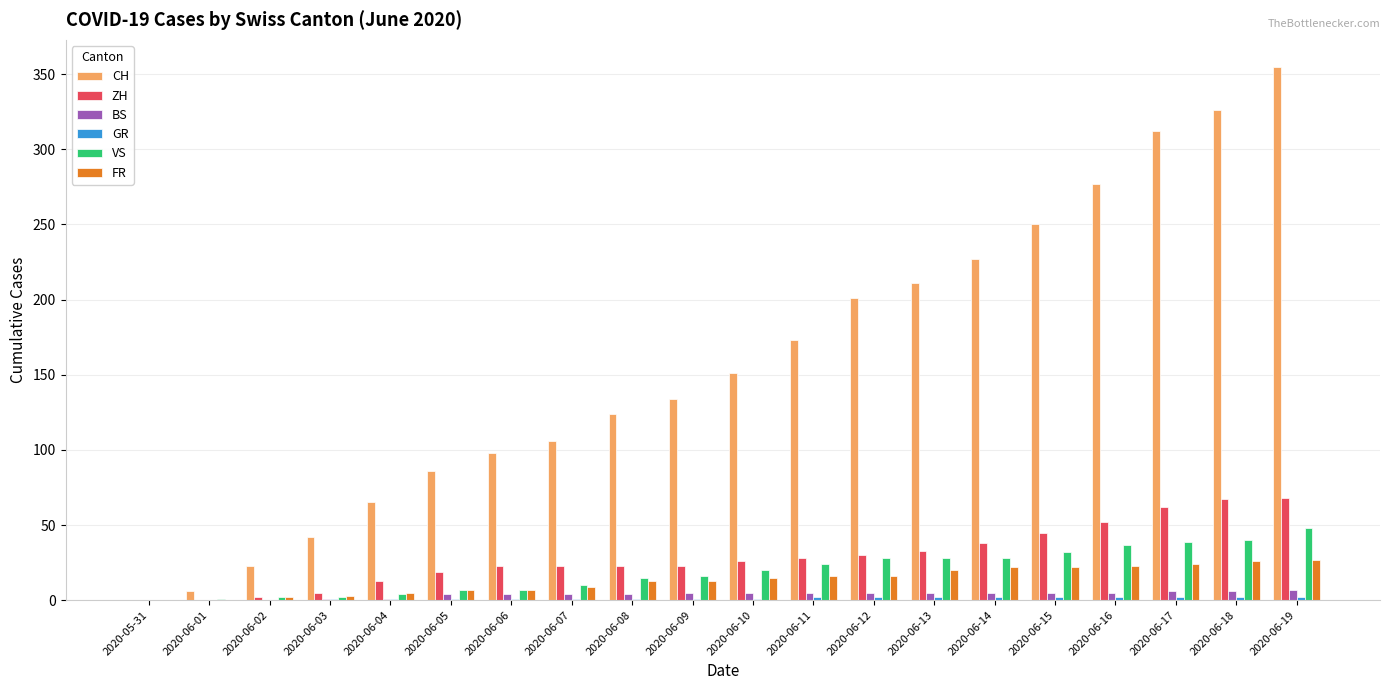

Count the BS values in the range 4 to 5.

12